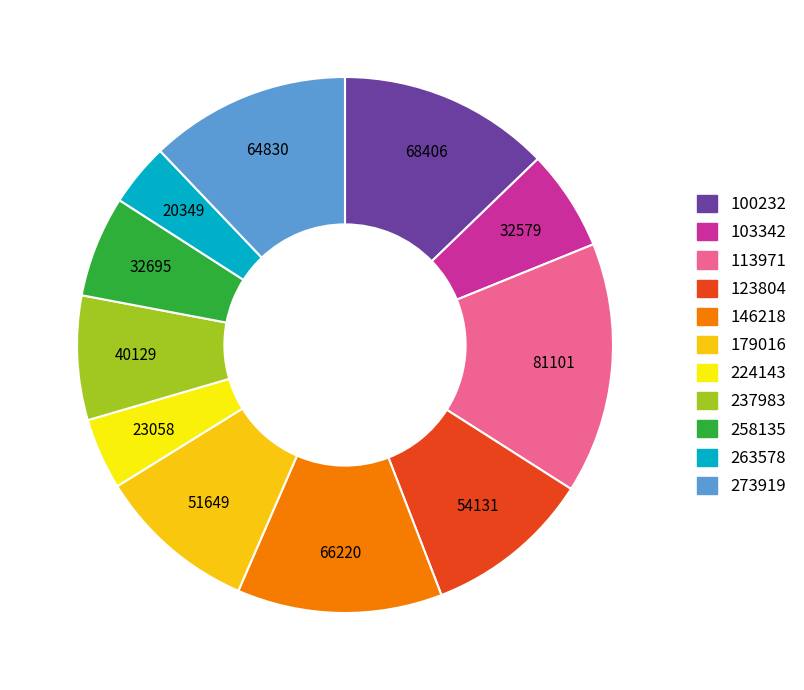

Which slice is the smallest?

263578